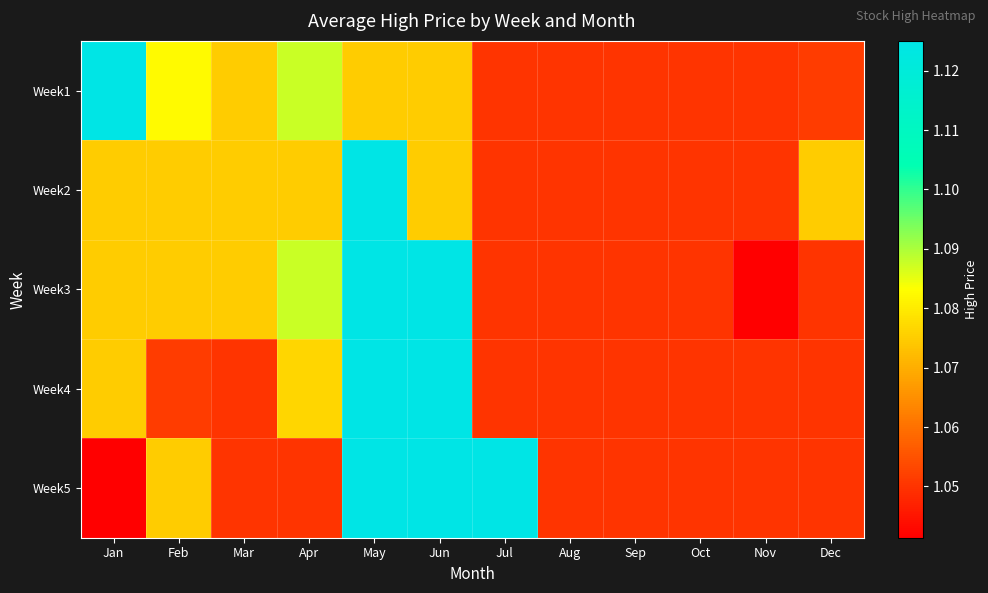

Count the number of data series in this chart.

5